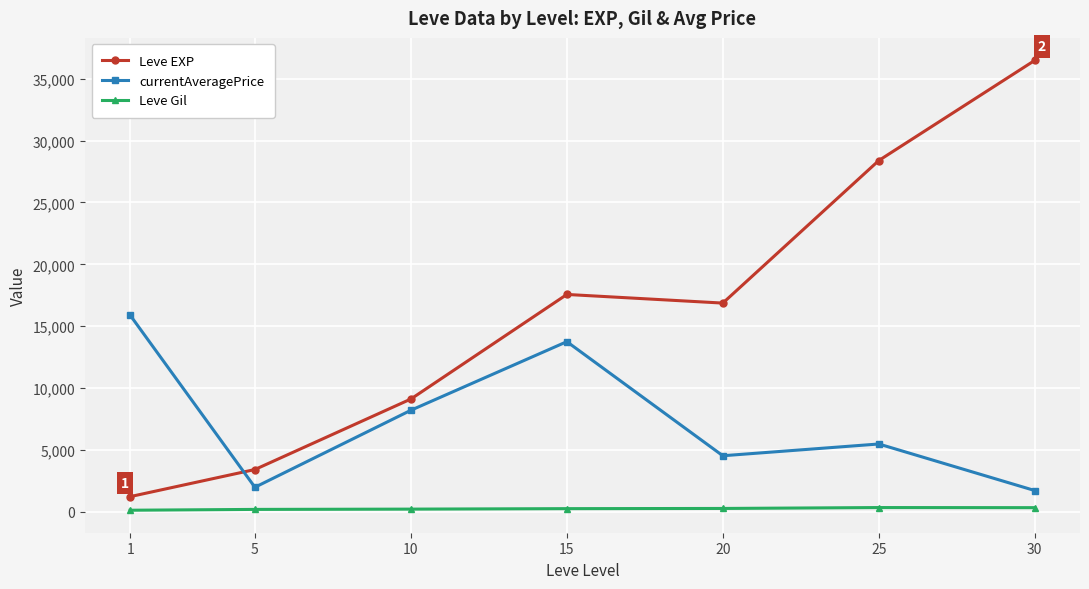

Is it true that currentAveragePrice equals 11141.6 at 10?

False